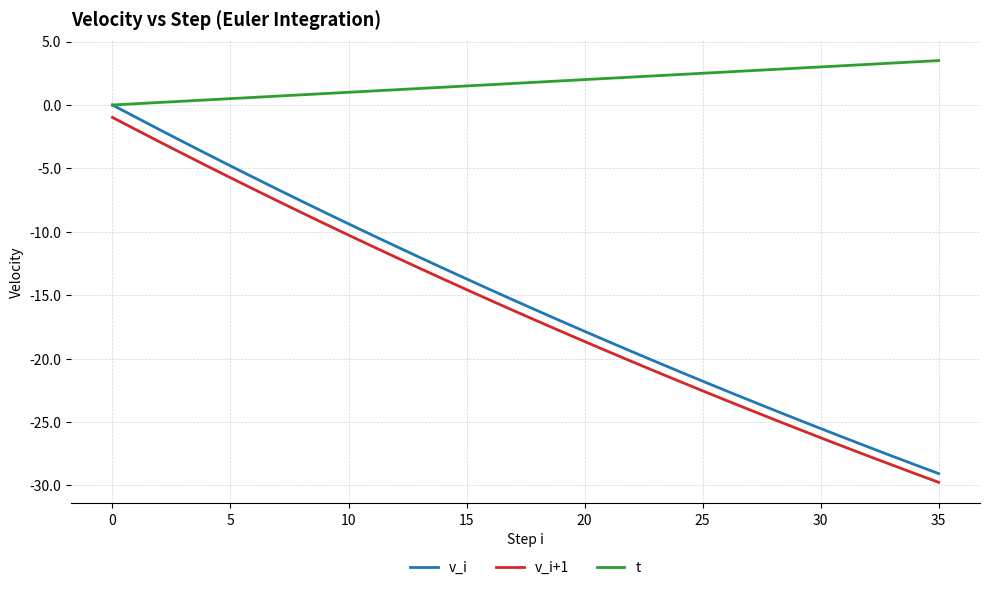

What is the lowest value of the v_i series?

-29.1